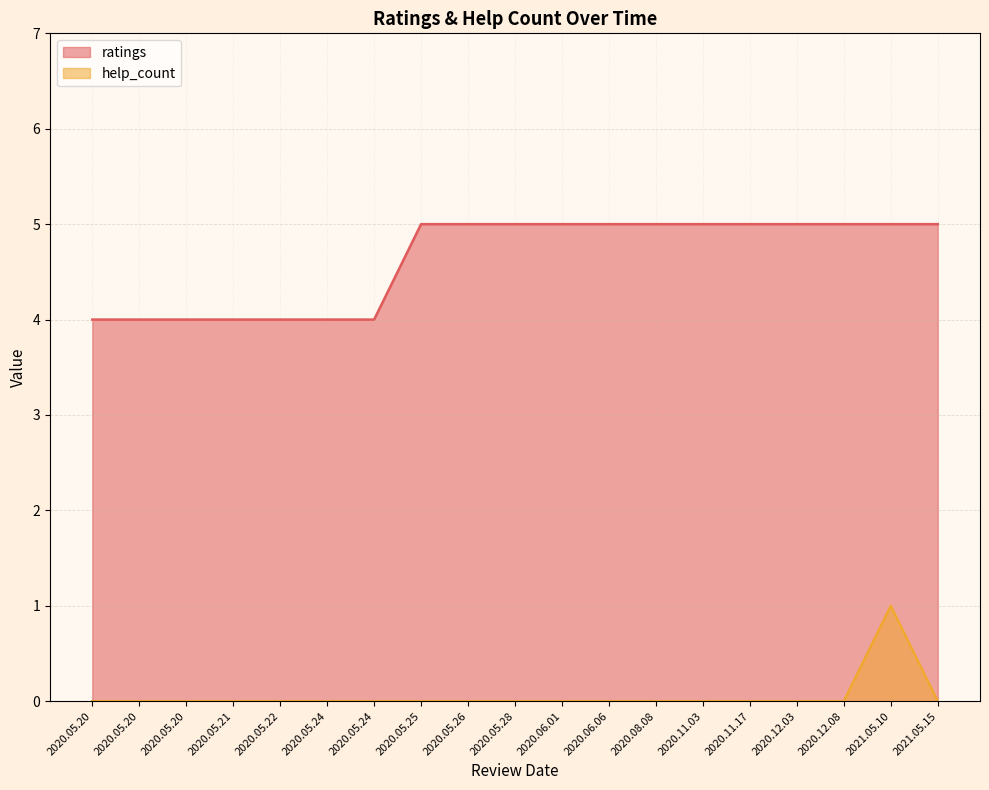

What is the difference between the highest and lowest values at 2020.08.08?

5